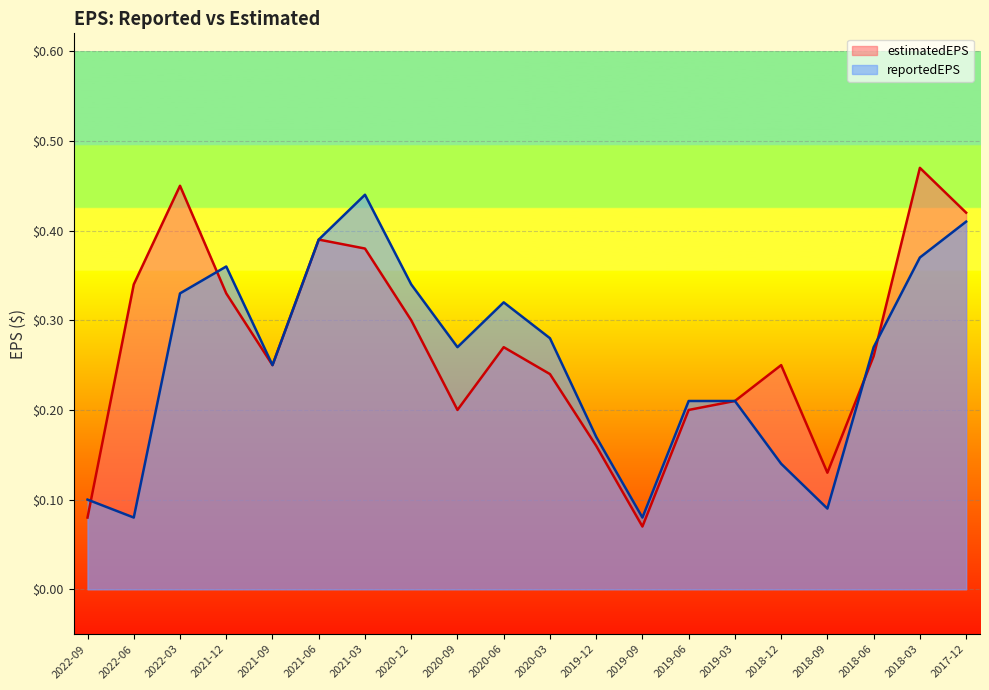

The value of estimatedEPS at 2018-09 is 0.2. True or false?

False